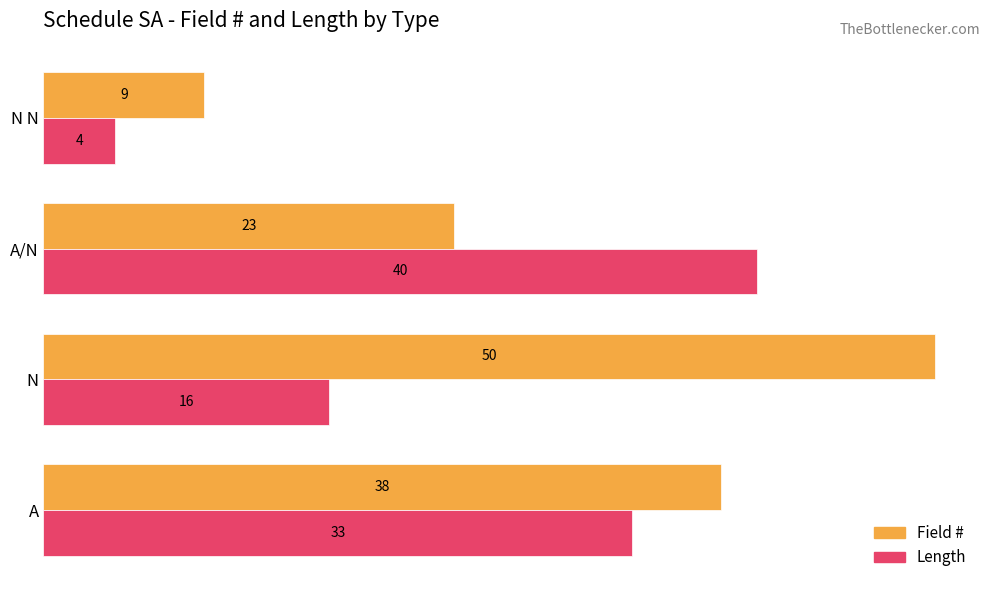

What is the smallest value displayed?

4